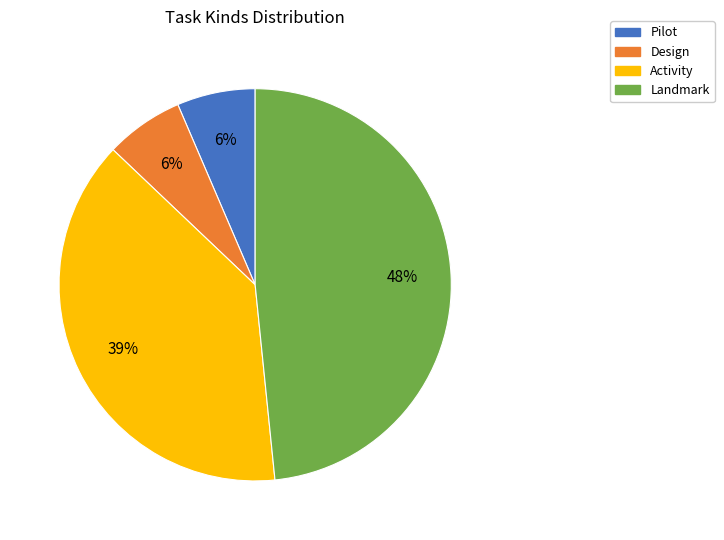

To the nearest percent, what portion does Pilot represent?

6%